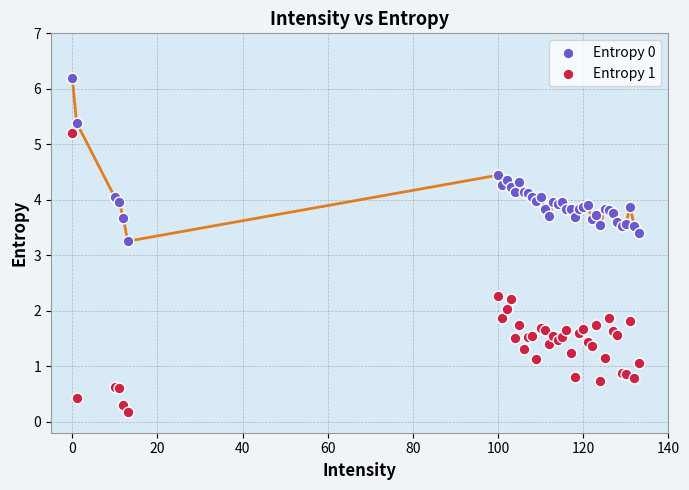

Which series contains the highest Y value?

Entropy 0